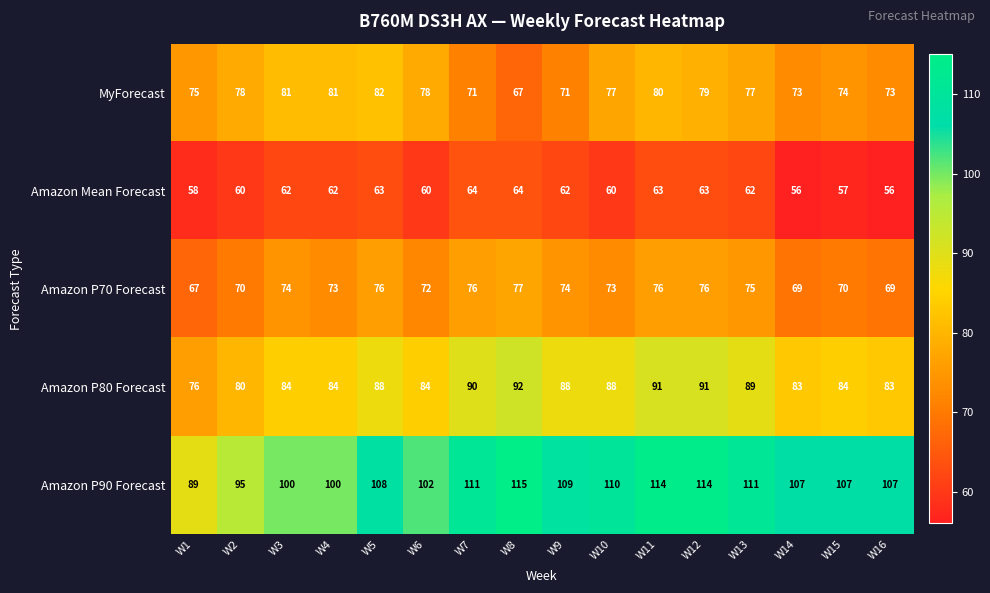

The value of Amazon P70 Forecast at W11 is 20. True or false?

False